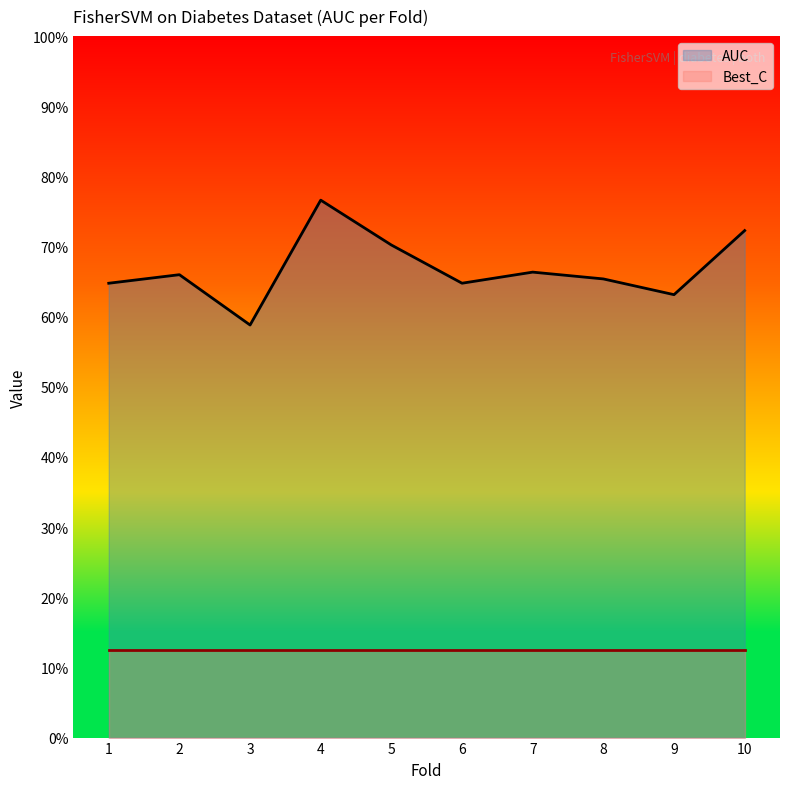

At which category does the data reach its first local peak?

2